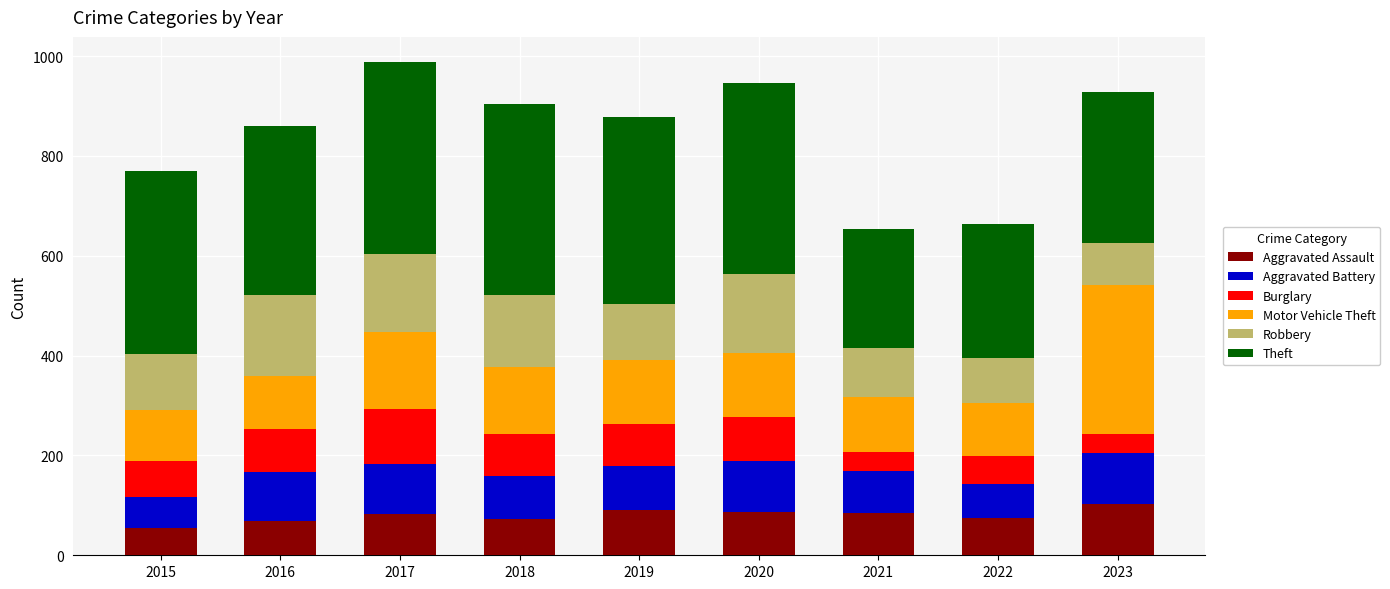

How many categories are shown in the chart?

9